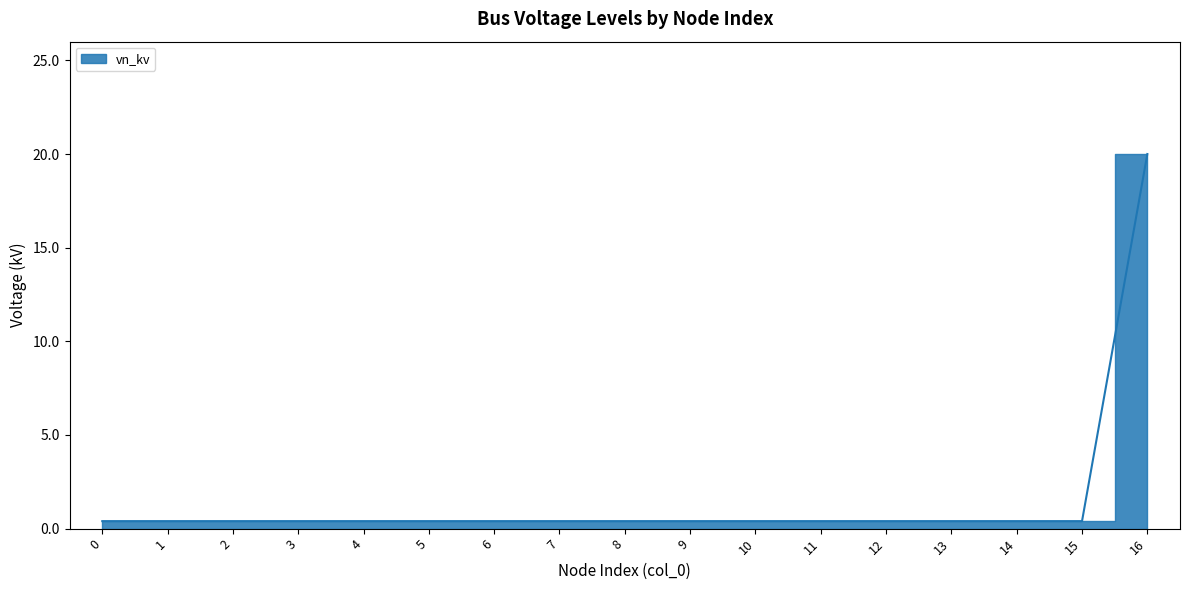

Is it true that the value at 1 is 0.4?

True